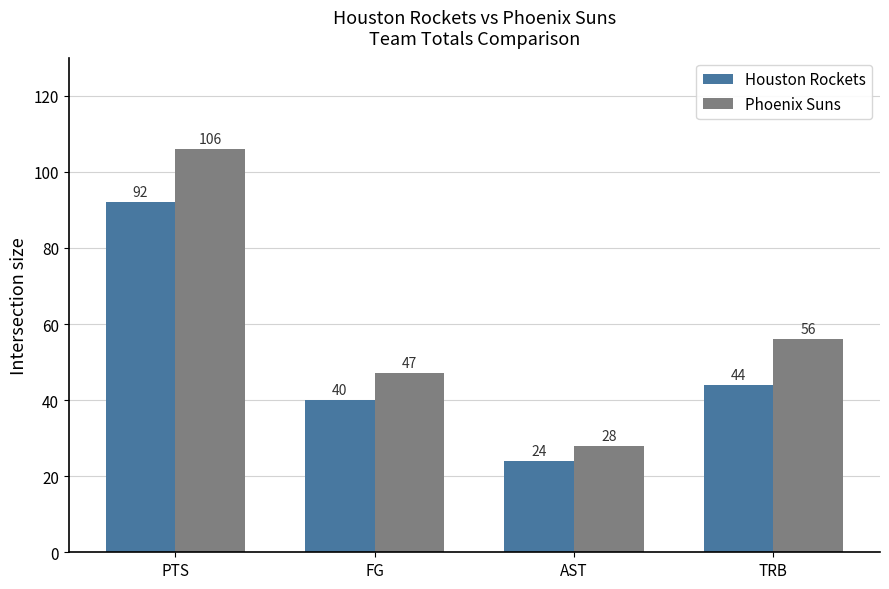

Which series has the widest spread of values?

Phoenix Suns